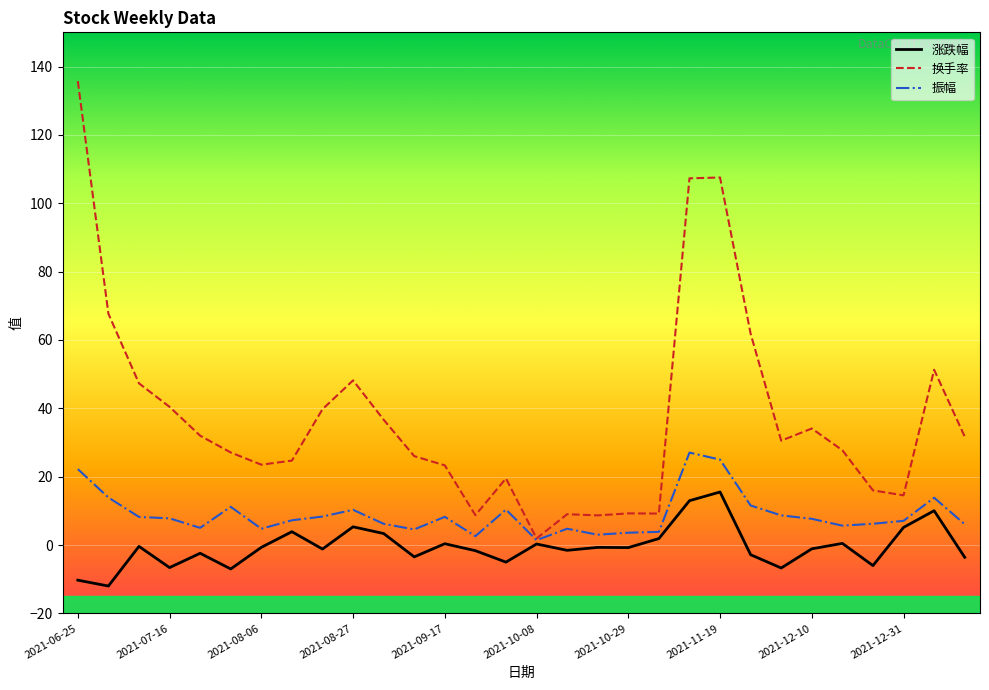

Which series has the largest range (max minus min)?

换手率